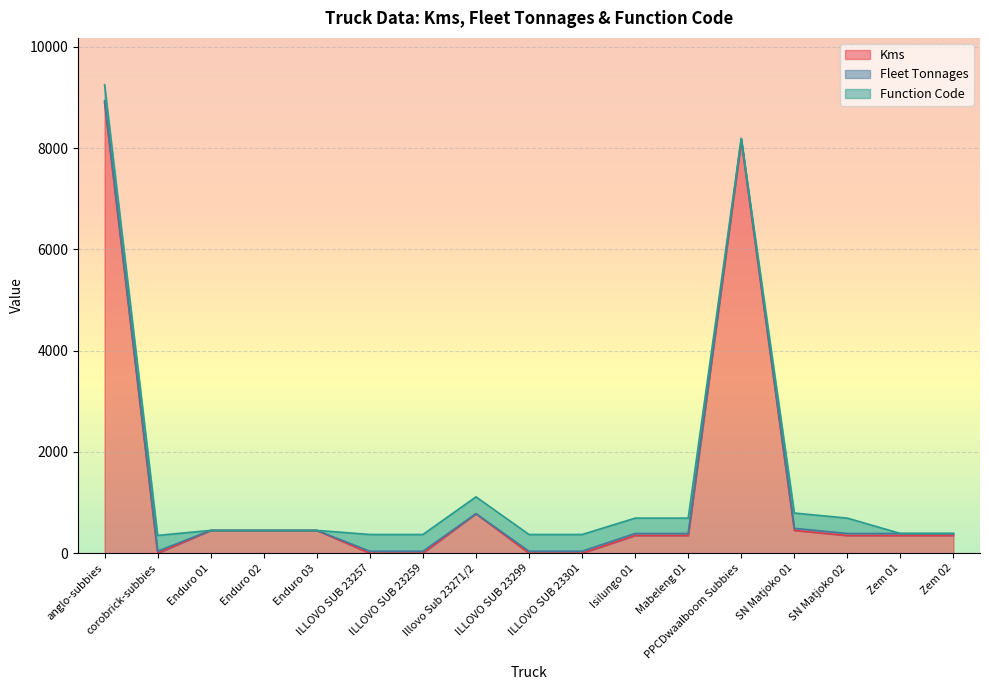

At which label does Fleet Tonnages reach its peak?

anglo-subbies